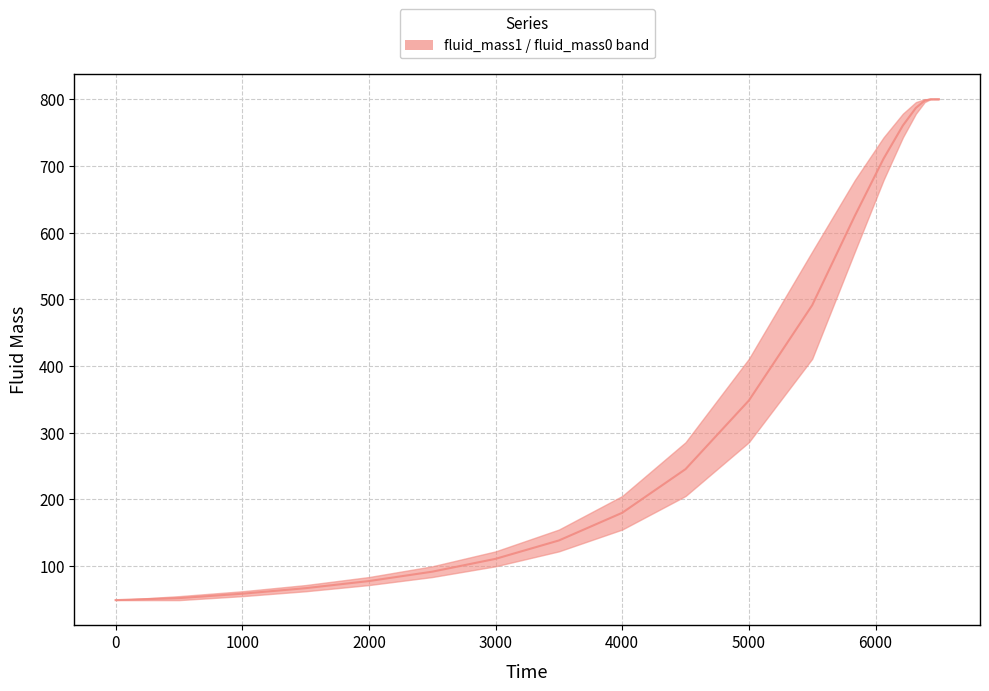

What is the difference between the maximum and minimum values?

751.2